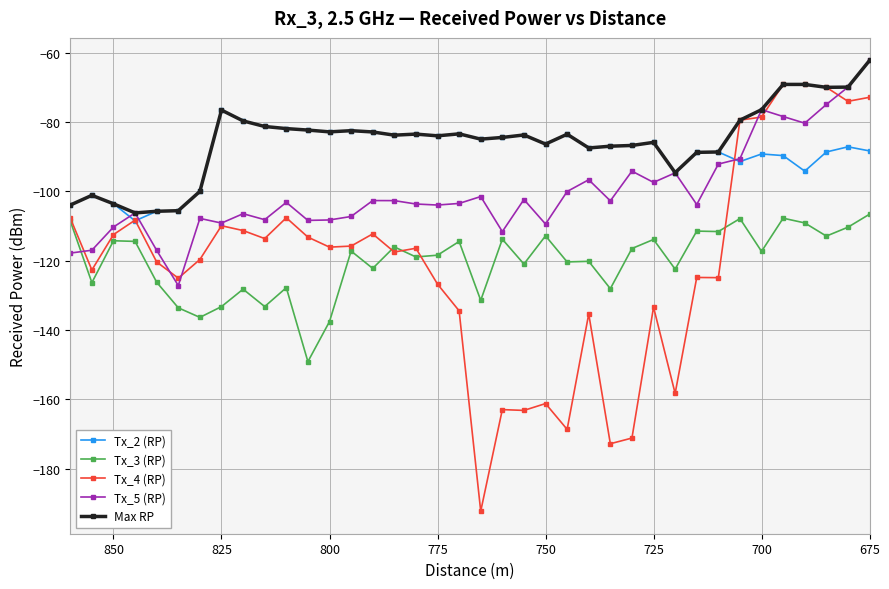

Does the chart display data point markers on the line(s)?

Yes